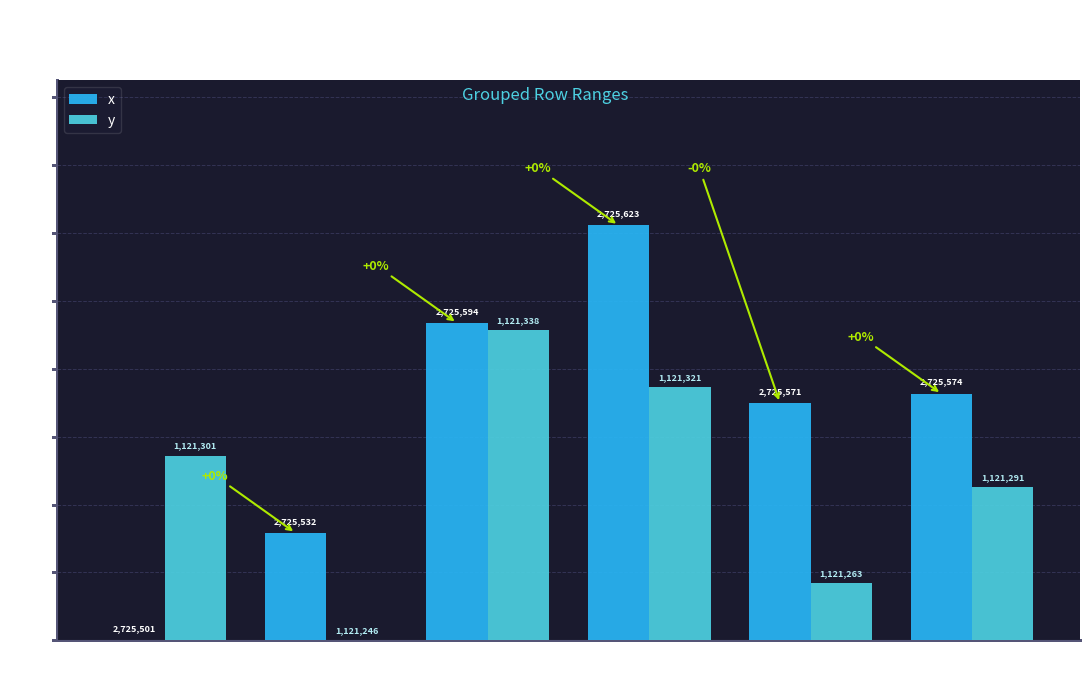

Reading right to left, extract all data points from this chart.

x: 25-27=72.7	20-24=70.0	15-19=122.3	10-14=93.5	5-9=31.6	0-4=0.0
y: 25-27=45.1	20-24=16.8	15-19=74.6	10-14=91.4	5-9=0.0	0-4=54.5